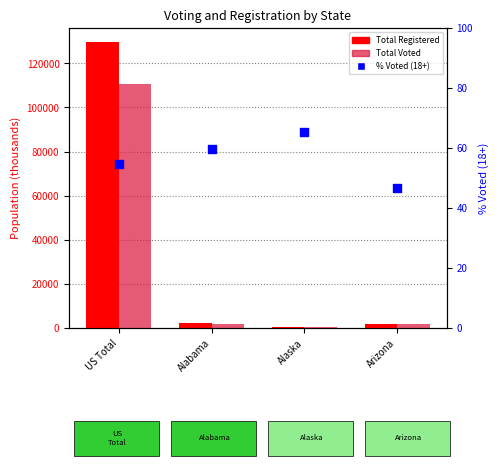

What are all the series names shown in the legend?

Total Registered, Total Voted, % Voted (18+)